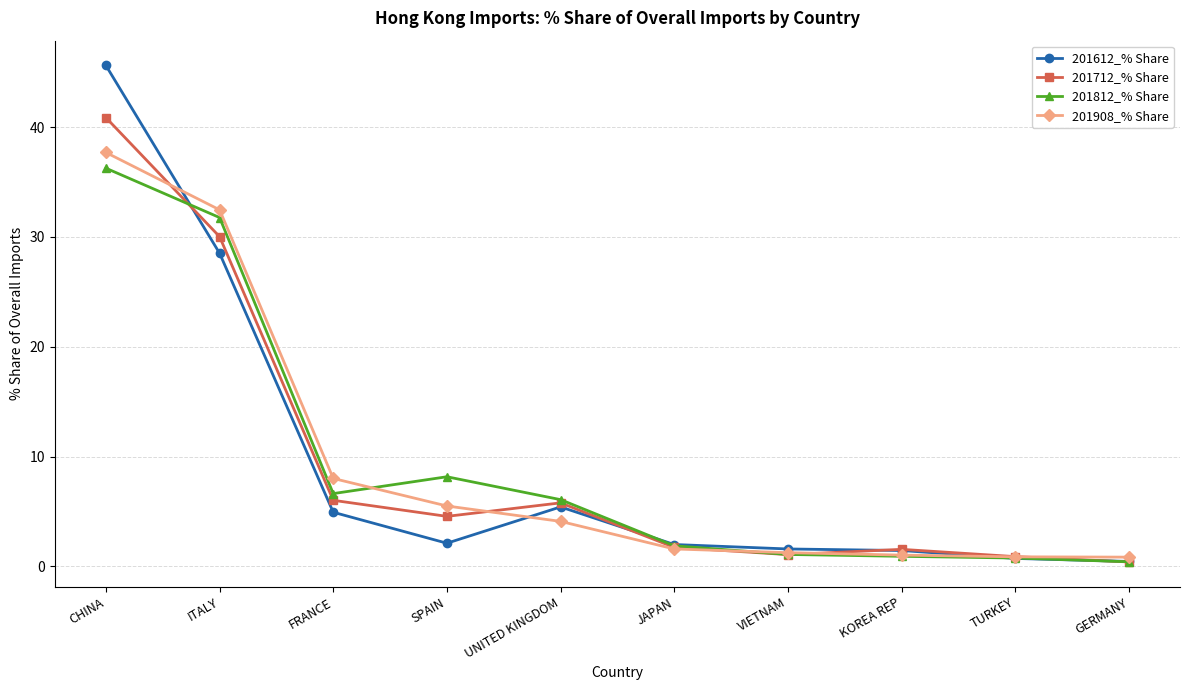

True or false: 201612_% Share and 201712_% Share cross at least once.

True